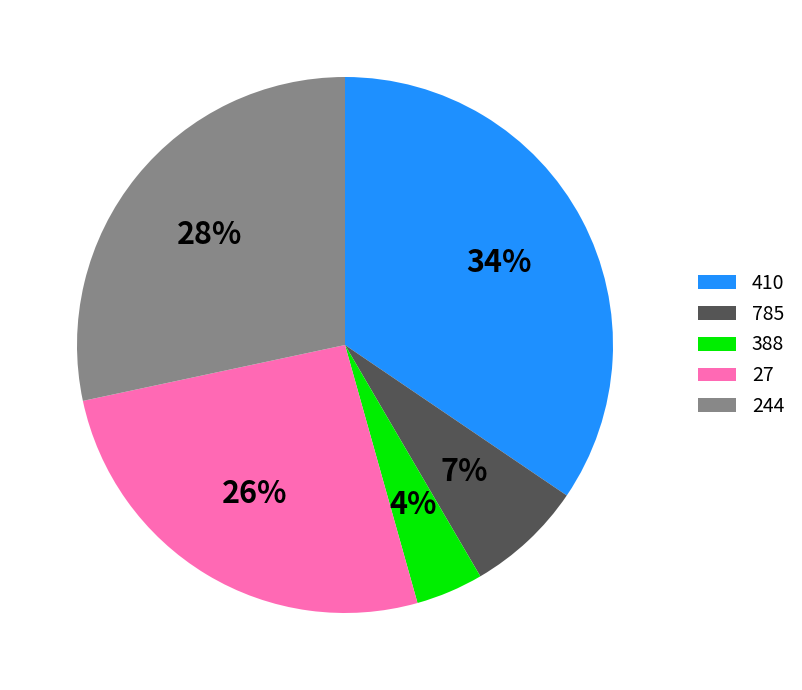

Is it true that 410 is 49% of the pie?

False